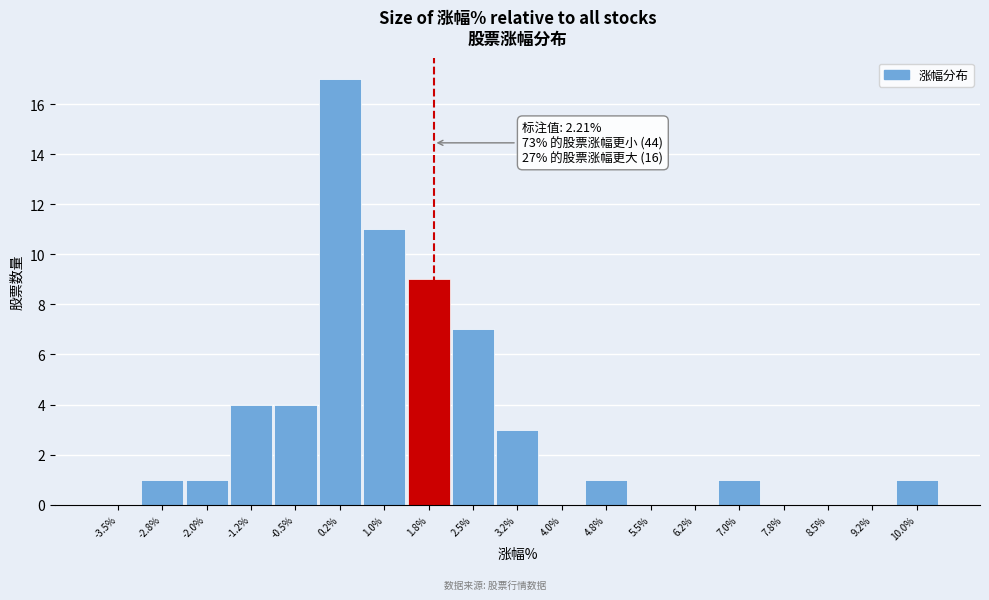

Reading left to right, list all the values displayed in this chart.

-3.5%=0	-2.8%=1	-2.0%=1	-1.2%=4	-0.5%=4	0.2%=17	1.0%=11	1.8%=9	2.5%=7	3.2%=3	4.0%=0	4.8%=1	5.5%=0	6.2%=0	7.0%=1	7.8%=0	8.5%=0	9.2%=0	10.0%=1